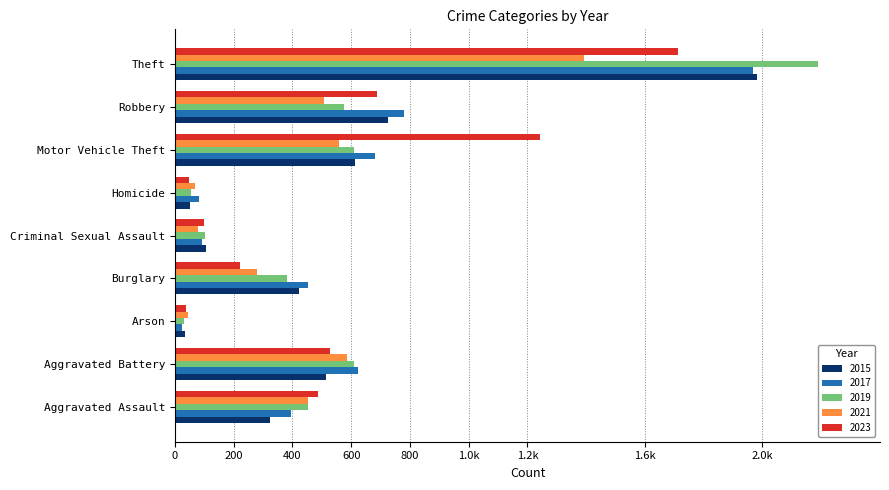

At which category is the sum across all series the highest?

Theft